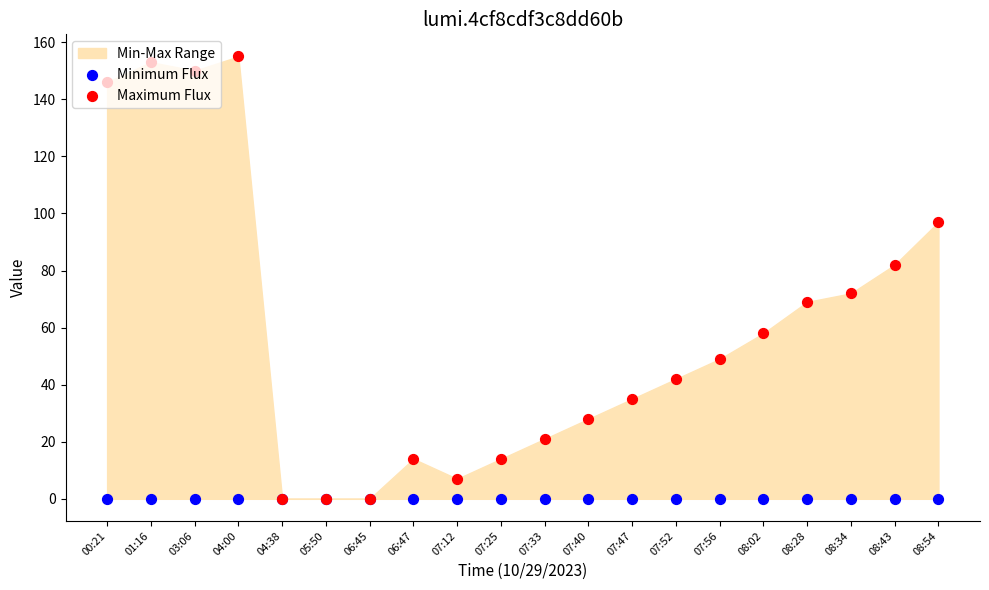

Which series has the largest total across all categories?

Maximum Flux